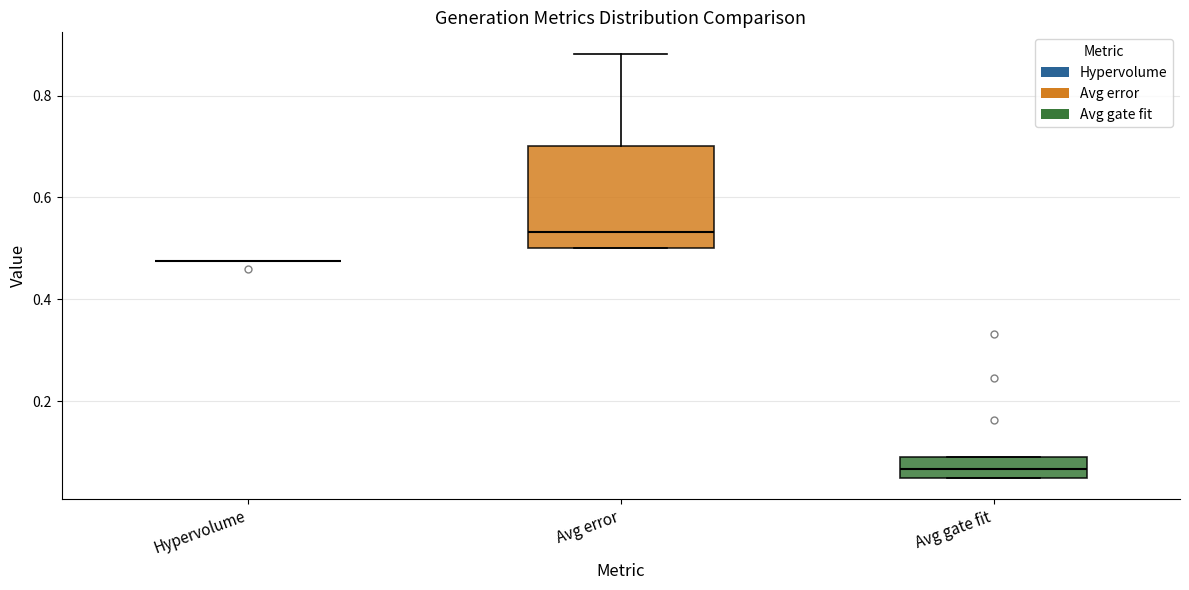

Reading left to right, read every box against the y-axis: the position of its median line, the range the box covers, and the ends of its whiskers. The values are not printed on the chart, so give them approximately, as read against the axis.

Hypervolume: box collapsed to a line at 0.48, whiskers 0.48 to 0.48
Avg error: median 0.54, box 0.50 to 0.70, whiskers 0.50 to 0.88
Avg gate fit: median 0.06 (inside the box), box 0.06 to 0.10, whiskers 0.06 to 0.10